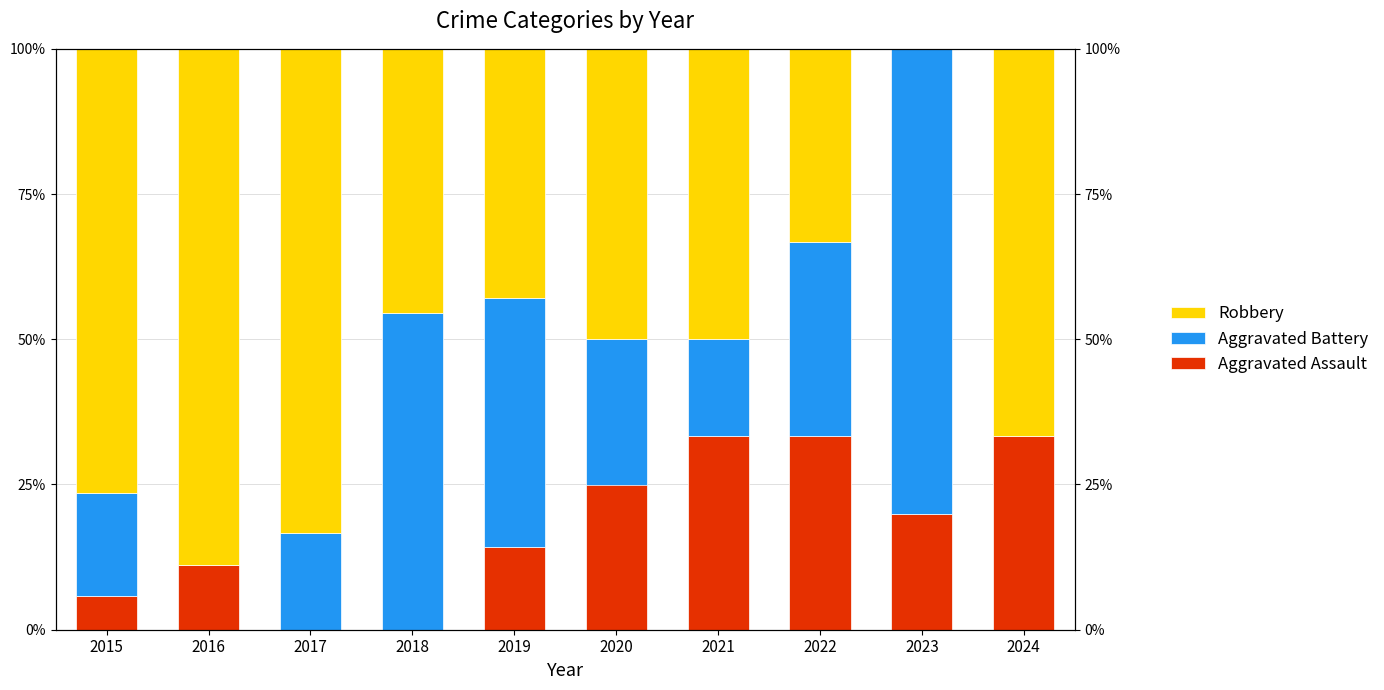

The value of Robbery at 2017 is 83.3. True or false?

True